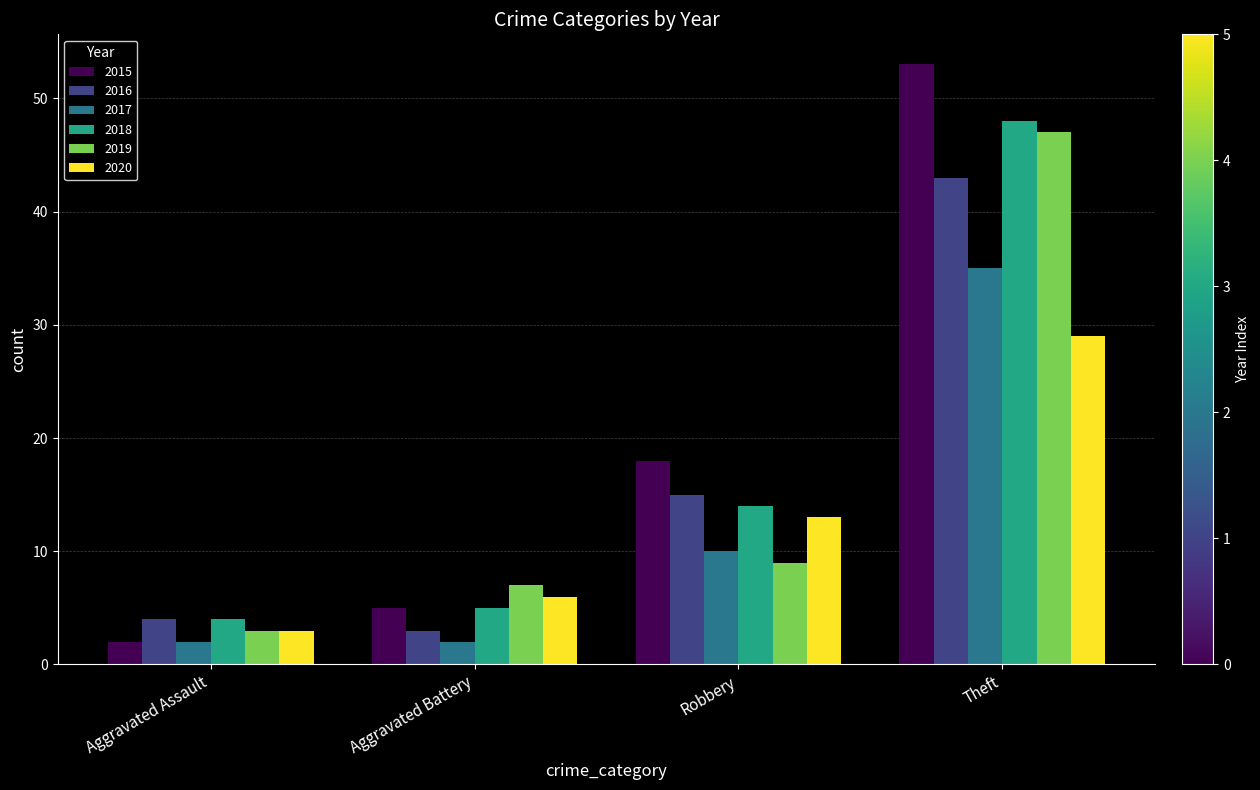

What is the sum of all 2015 values?

78